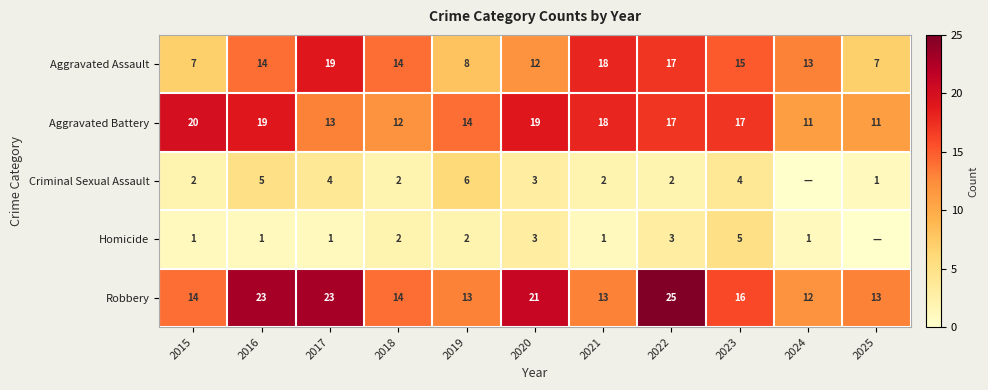

Which category has the lowest value in the Robbery series?

2024